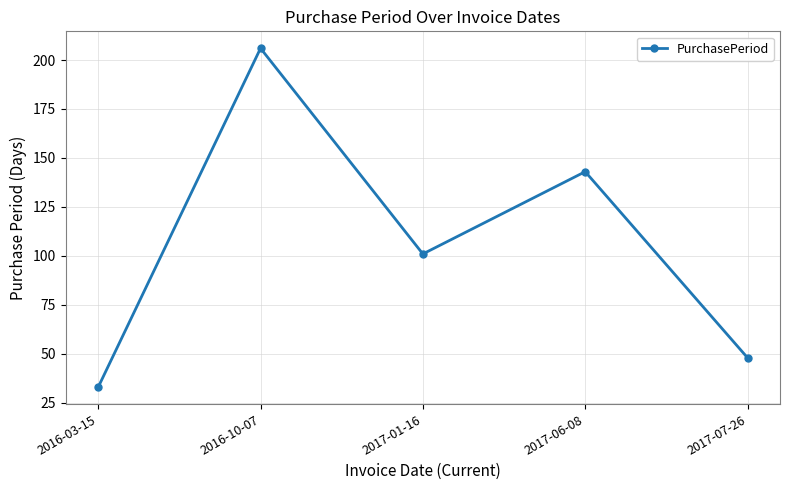

What is the approximate value at 2016-10-07, to the nearest 10?

210